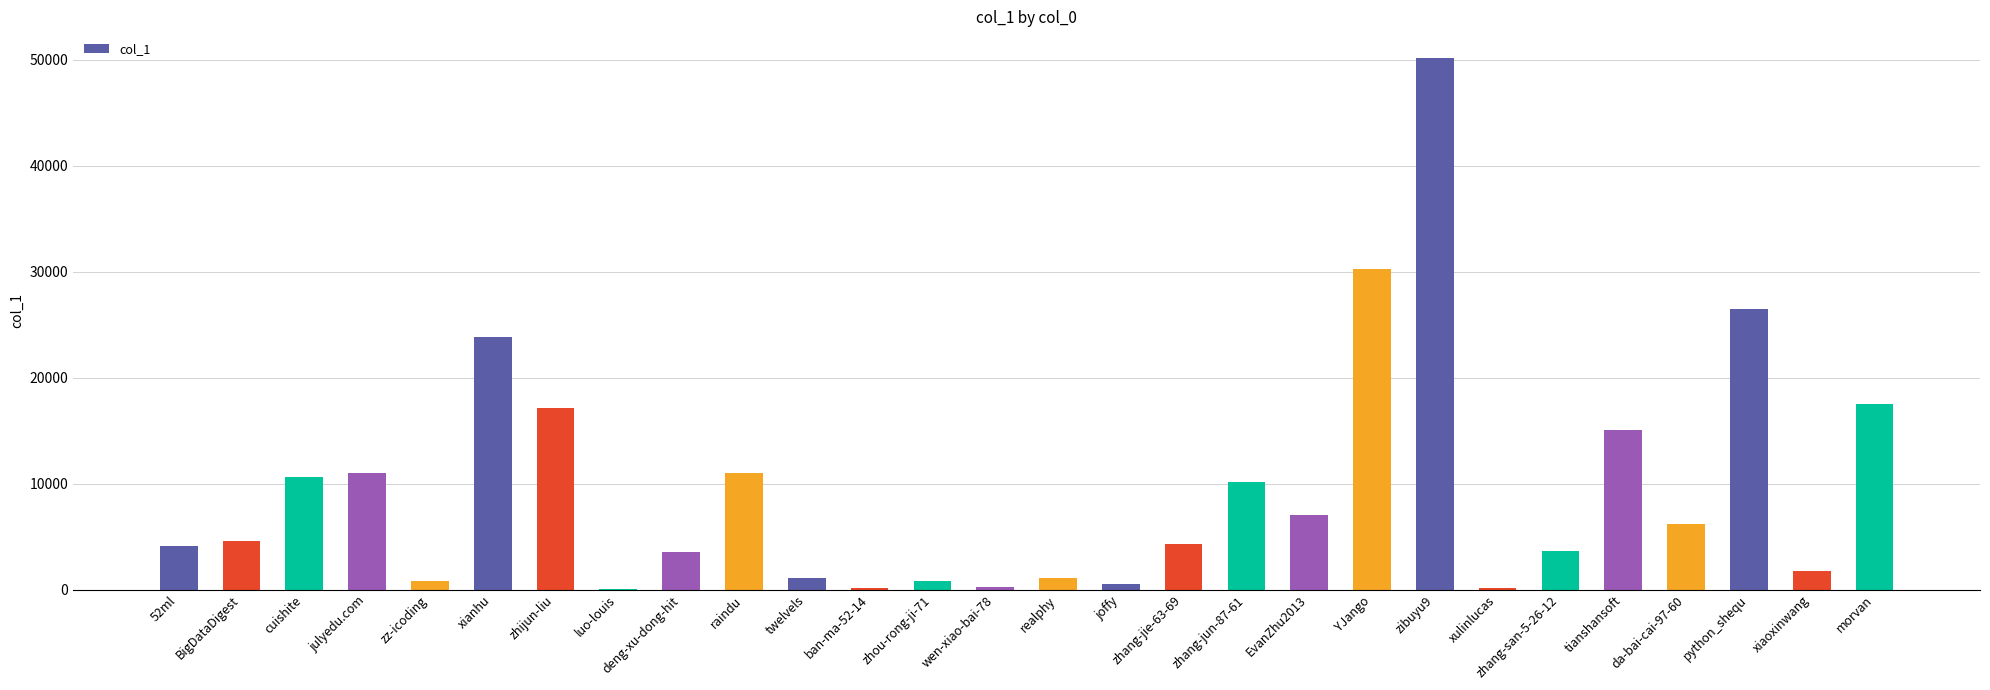

What is the sum of all values?

263181